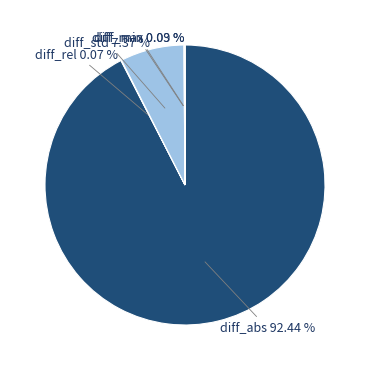

Rank the categories by value from highest to lowest.

diff_abs, diff_std, diff_max, diff_rel, diff_min